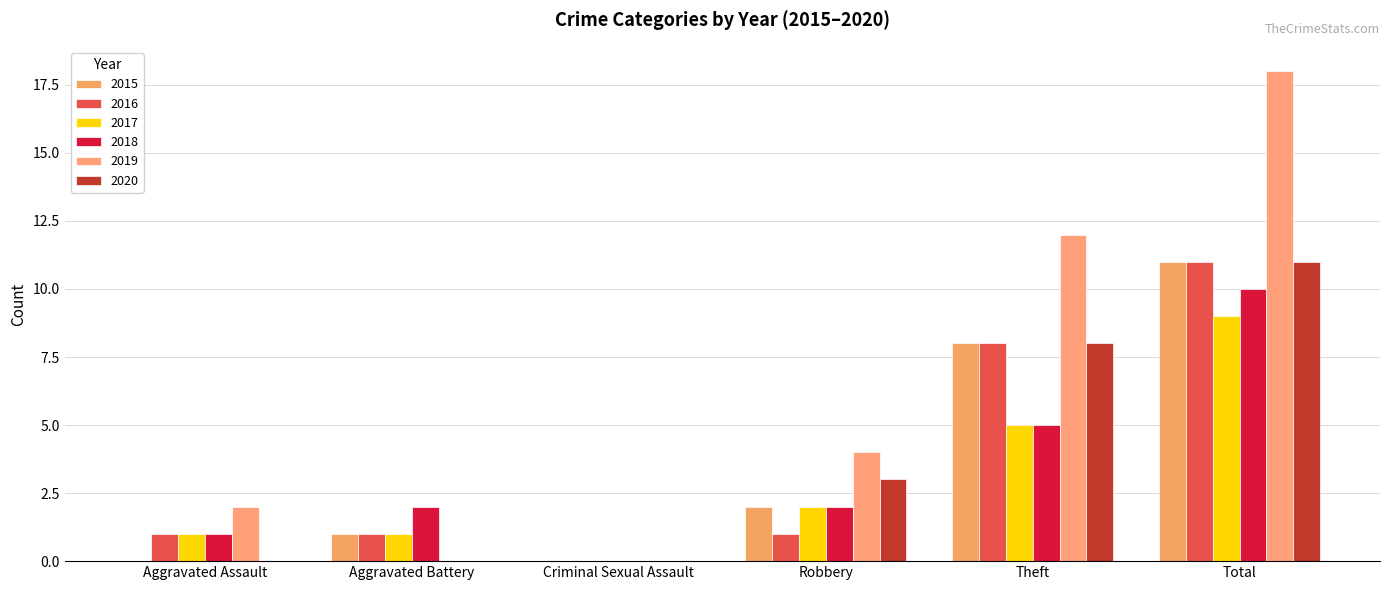

What is the label of the 3rd bar from the left?

Criminal Sexual Assault